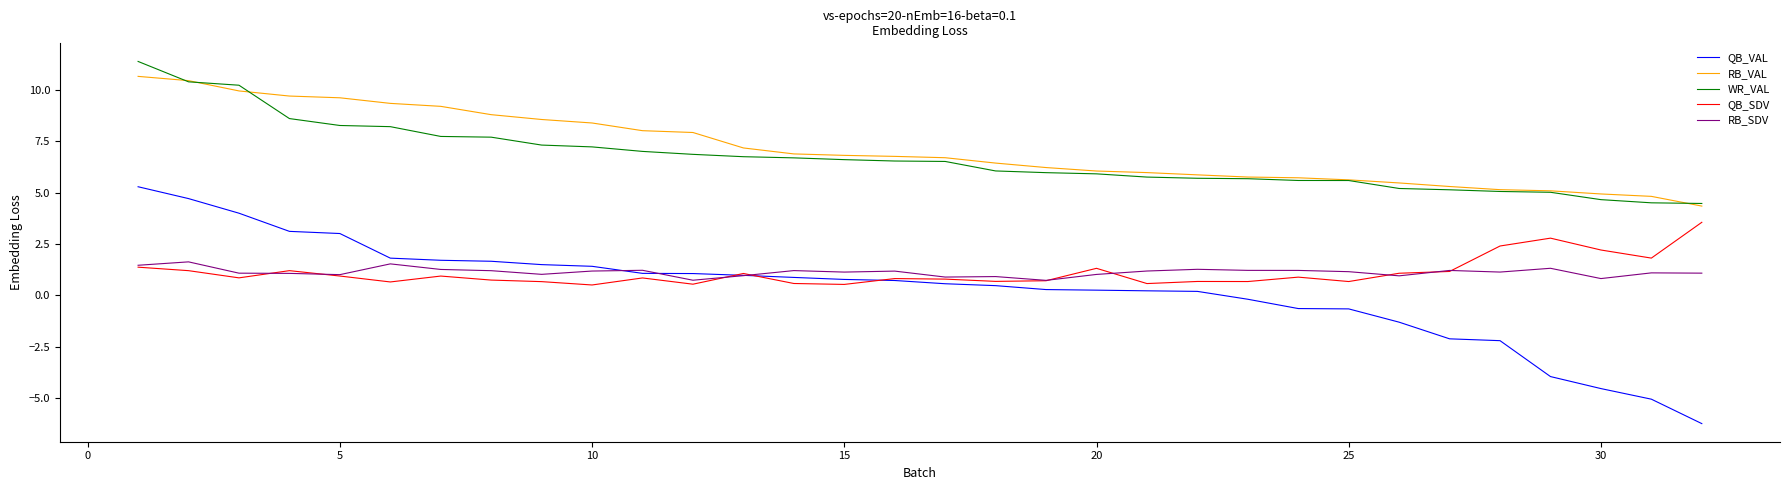

What is the difference between the maximum and minimum values in the WR_VAL series?

6.9